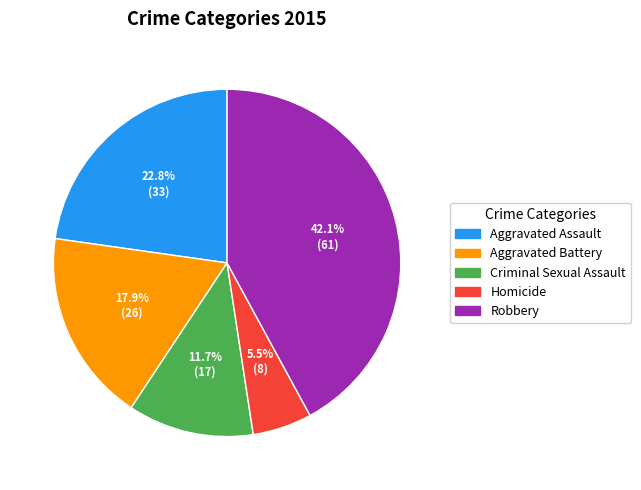

Is it true that Robbery is 42% of the pie?

True